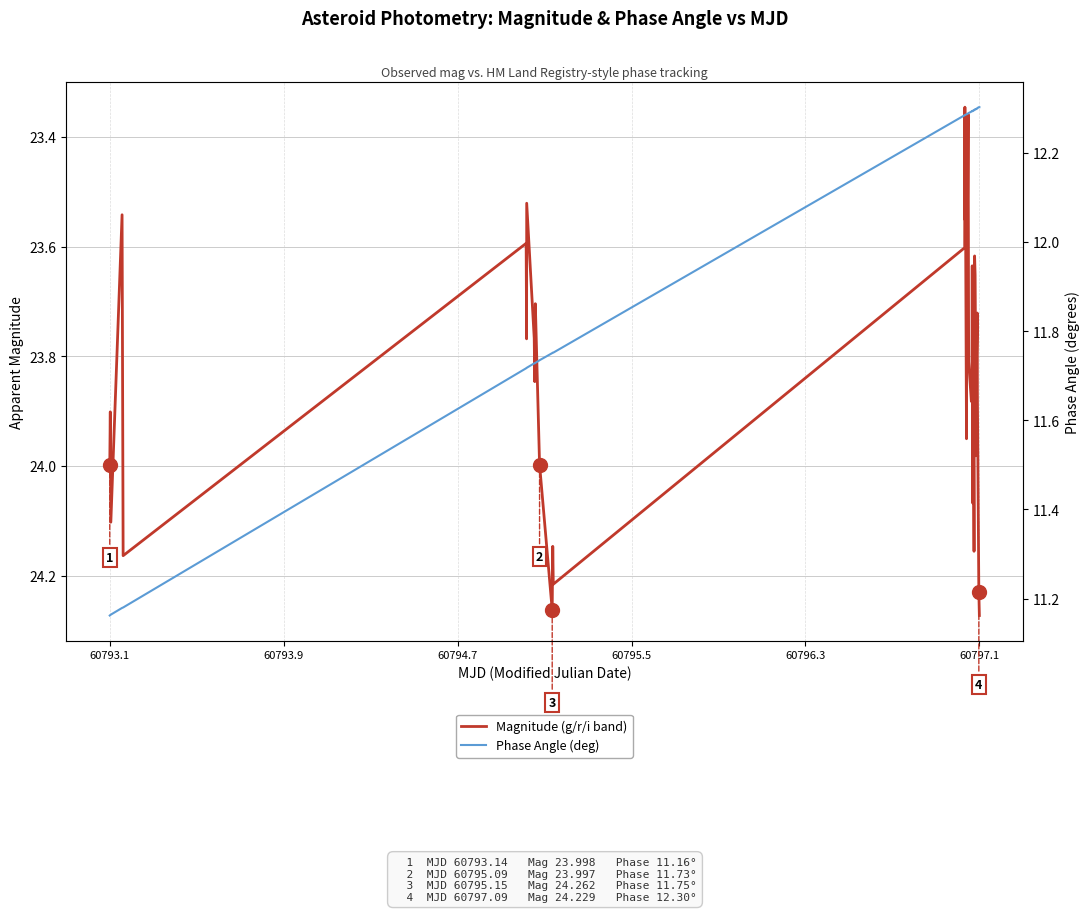

What is the sum of all Phase Angle (deg) values?

480.5